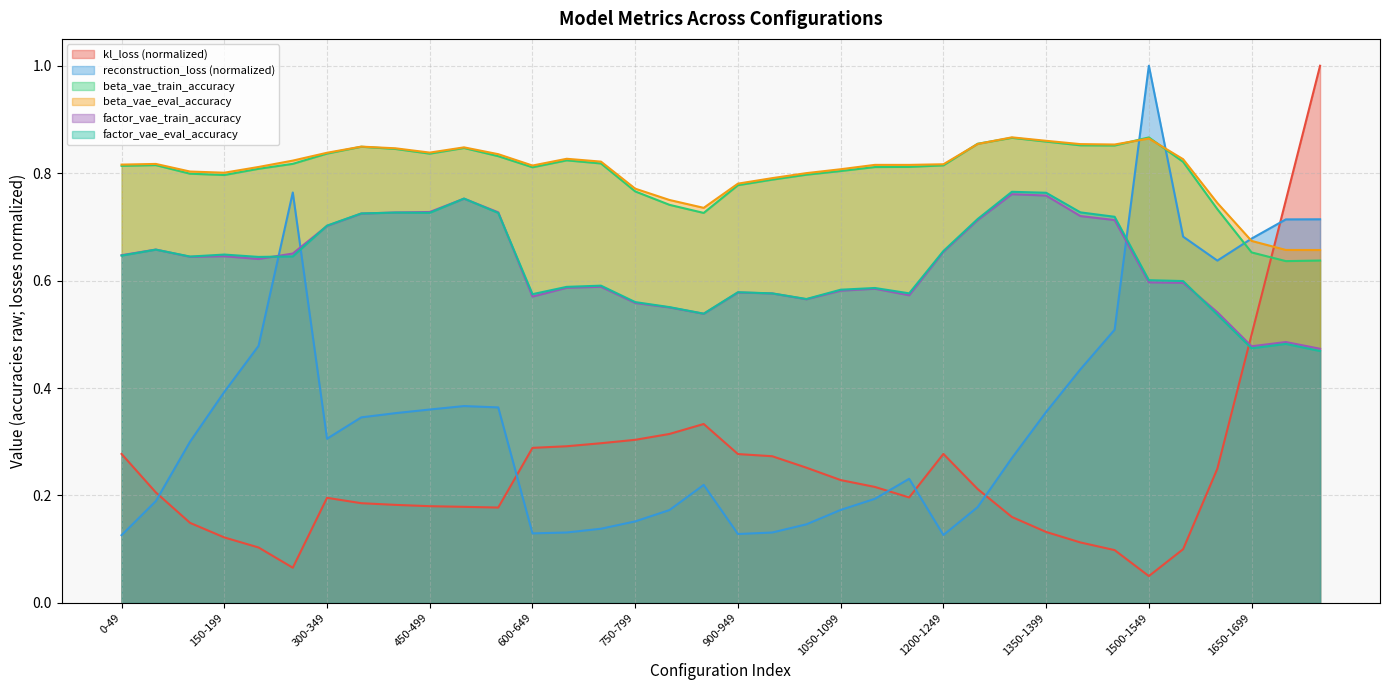

Which category has the highest value in the factor_vae_train_accuracy series?

1300-1349